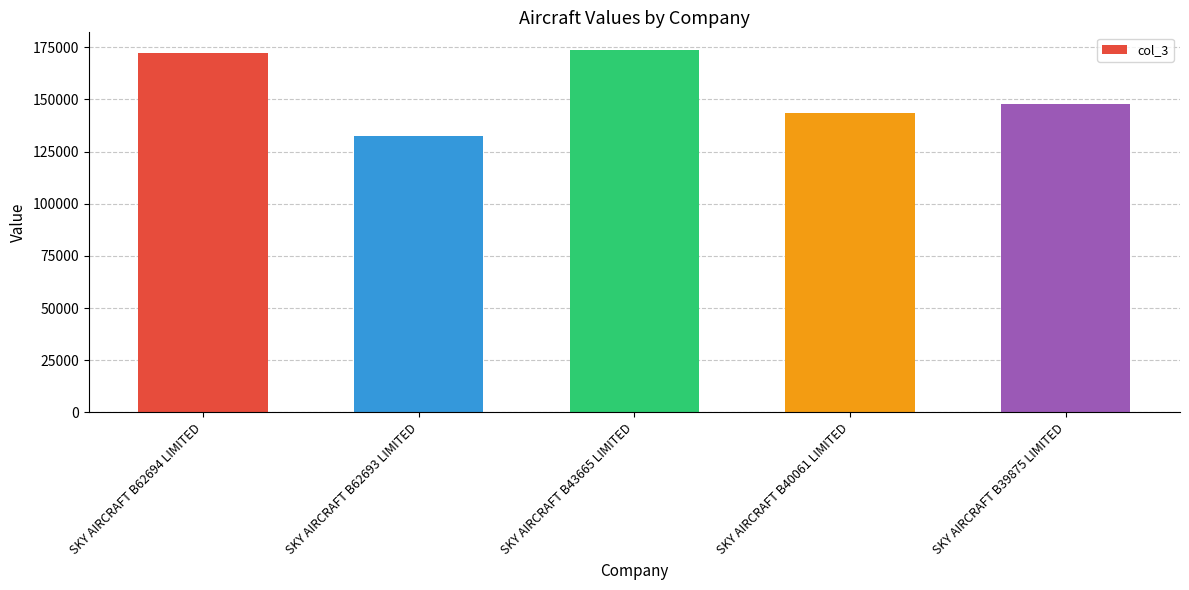

True or false: the data shows 132245 at SKY AIRCRAFT B62693 LIMITED.

True